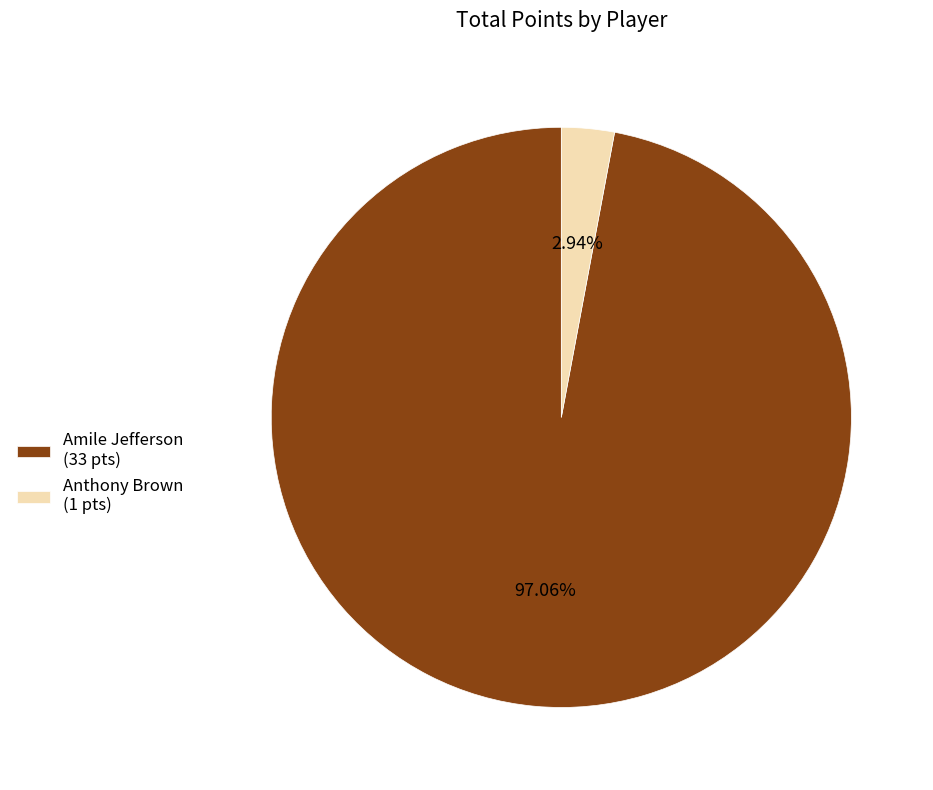

Is Anthony Brown the majority of the pie?

No